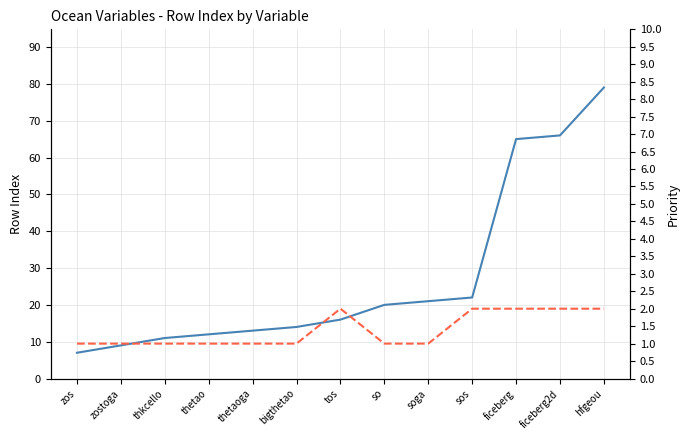

What is the difference between the rowIndex values at so and thetaoga?

7